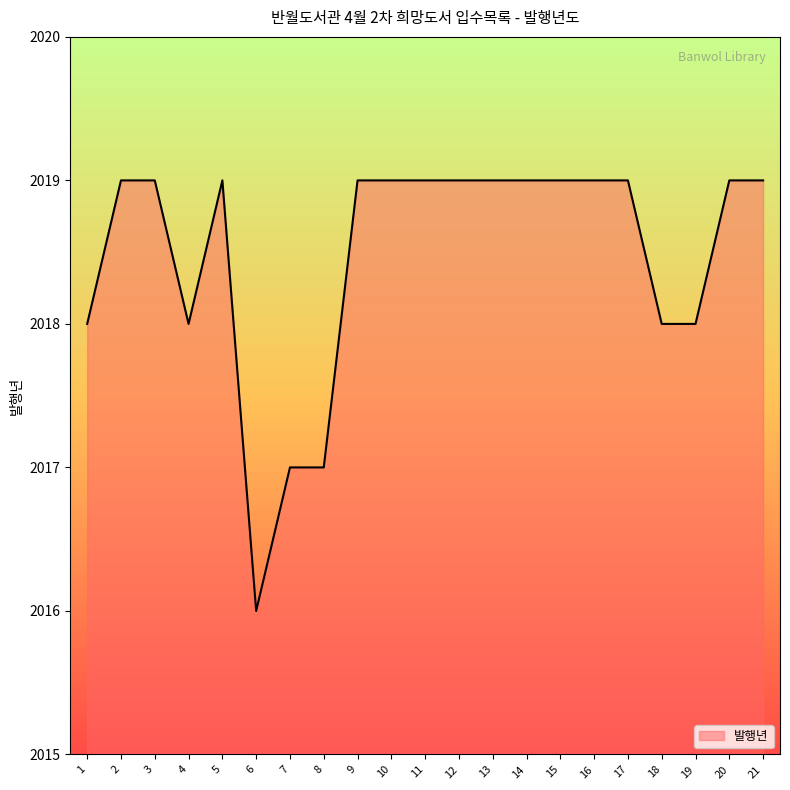

What is the difference between the values at 16 and 1?

1